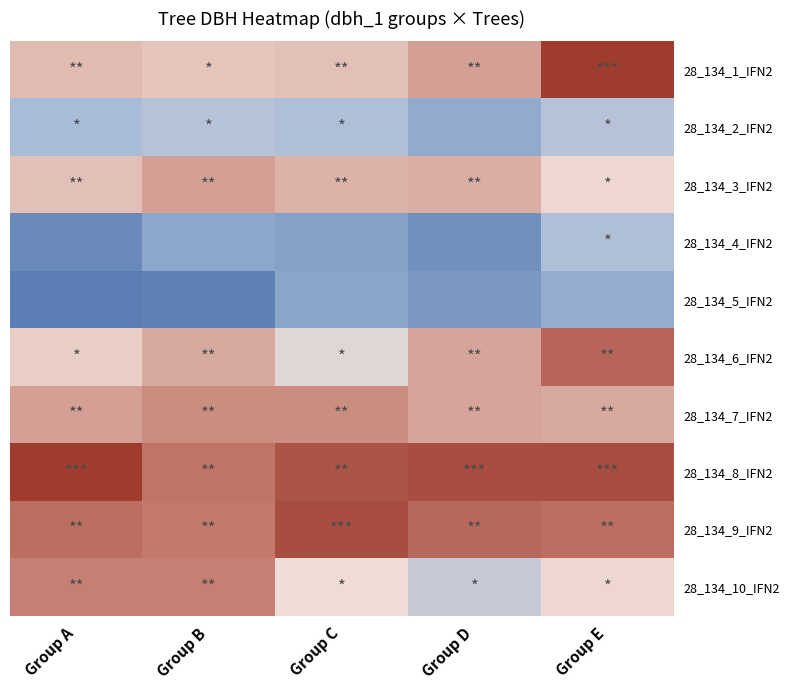

Reading right to left, extract all data points from this chart.

28_134_1_IFN2: Group E=166	Group D=137	Group C=130	Group B=129	Group A=131
28_134_2_IFN2: Group E=107	Group D=97	Group C=105	Group B=107	Group A=103
28_134_3_IFN2: Group E=125	Group D=134	Group C=133	Group B=137	Group A=130
28_134_4_IFN2: Group E=105	Group D=88	Group C=94	Group B=96	Group A=86
28_134_5_IFN2: Group E=98	Group D=91	Group C=95	Group B=83	Group A=82
28_134_6_IFN2: Group E=152	Group D=136	Group C=120	Group B=135	Group A=127
28_134_7_IFN2: Group E=135	Group D=136	Group C=141	Group B=141	Group A=137
28_134_8_IFN2: Group E=160	Group D=160	Group C=158	Group B=147	Group A=166
28_134_9_IFN2: Group E=149	Group D=151	Group C=160	Group B=145	Group A=149
28_134_10_IFN2: Group E=125	Group D=112	Group C=124	Group B=144	Group A=144